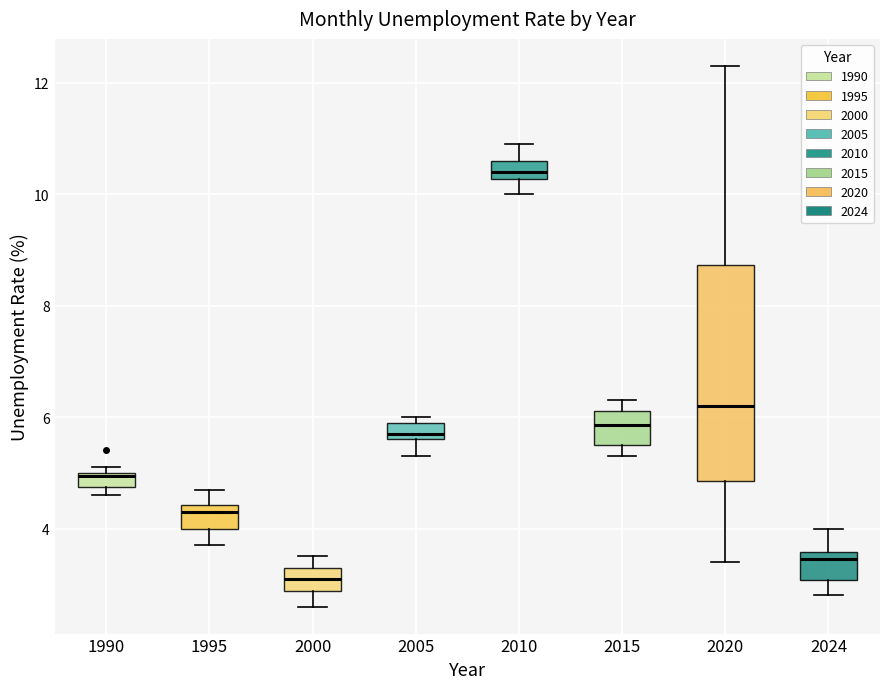

Which box's median line is the highest?

2010